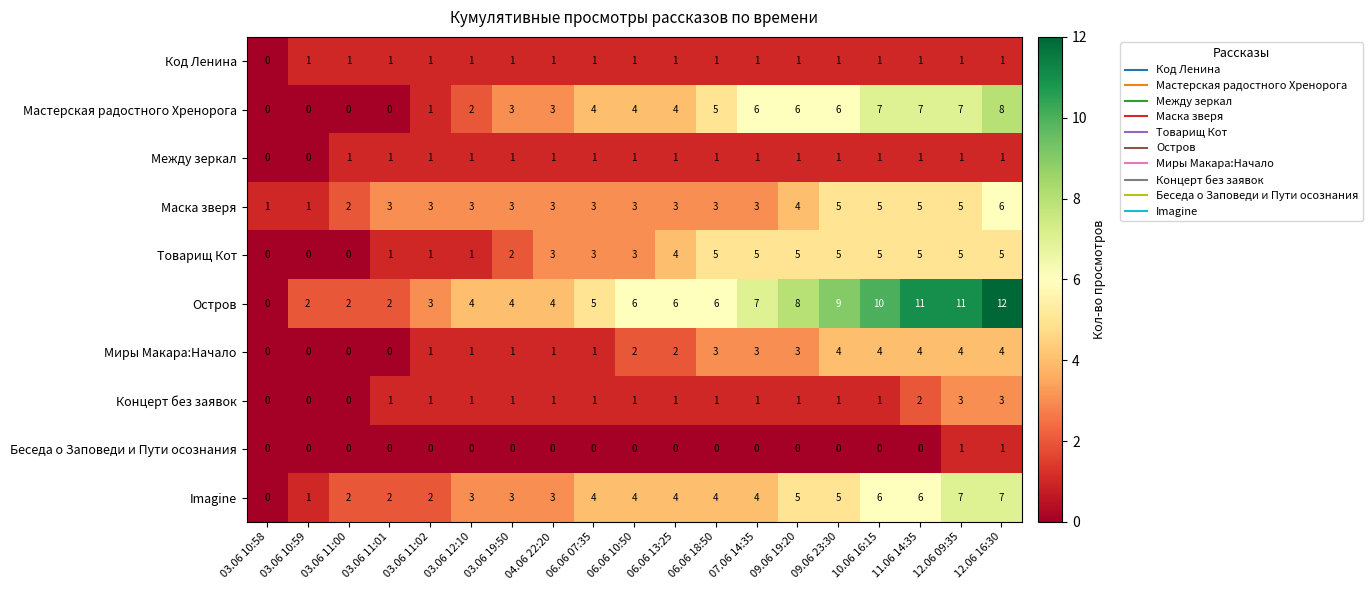

At which label does Мастерская радостного Хренорога reach its peak?

12.06 16:30